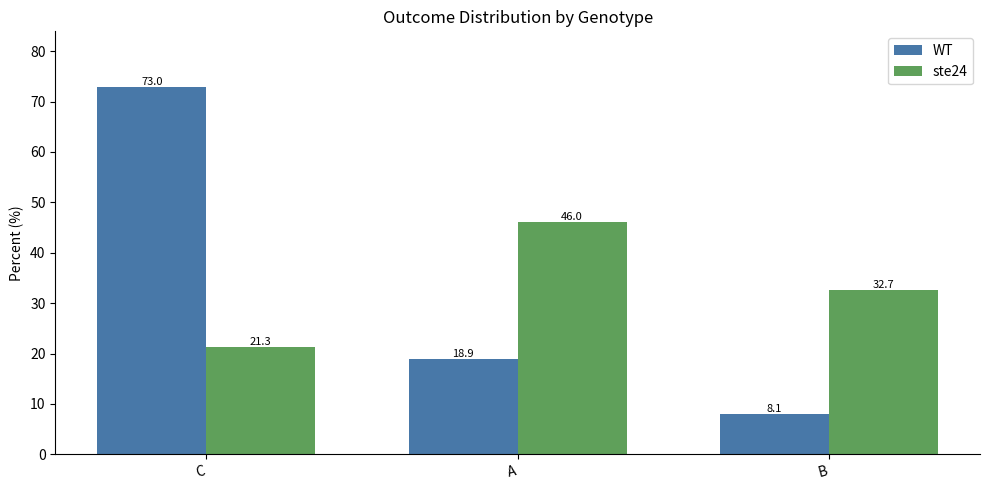

Between C and B, which series saw the biggest shift?

WT